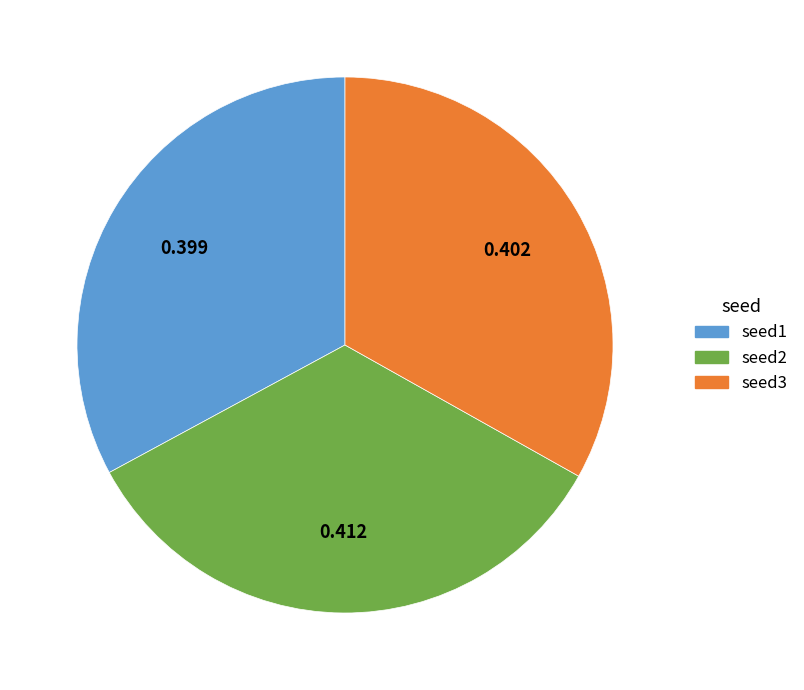

True or false: seed3 accounts for 24% of the total.

False